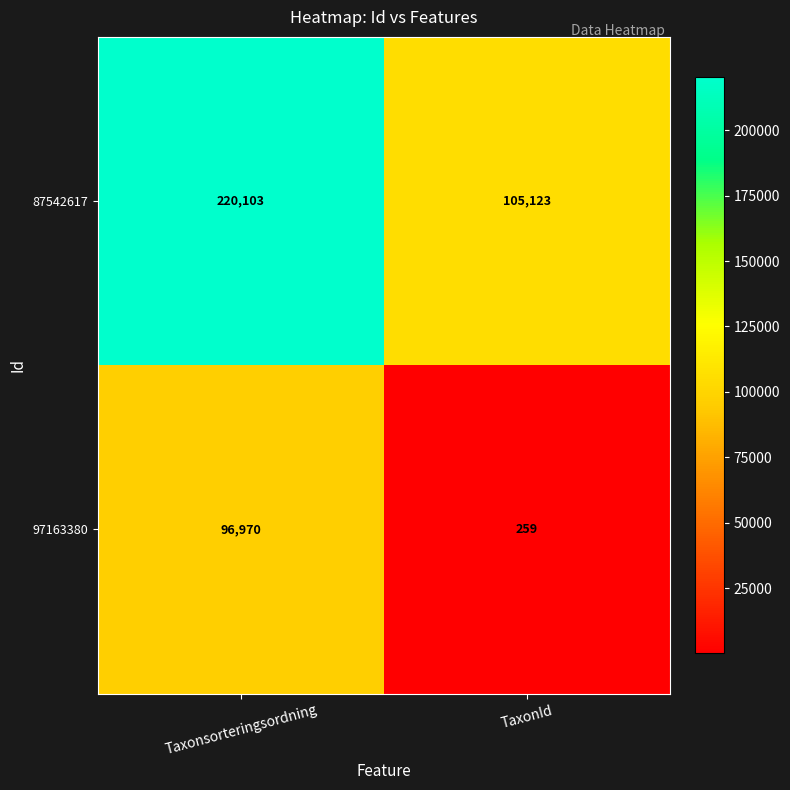

At TaxonId, list the series in order from largest to smallest.

87542617, 97163380